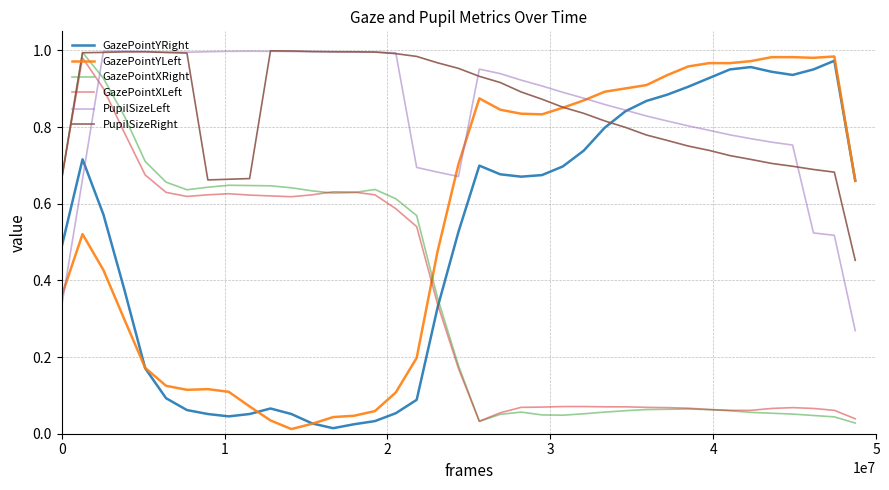

After their last crossing, which series has the higher values: GazePointXLeft or PupilSizeLeft?

PupilSizeLeft